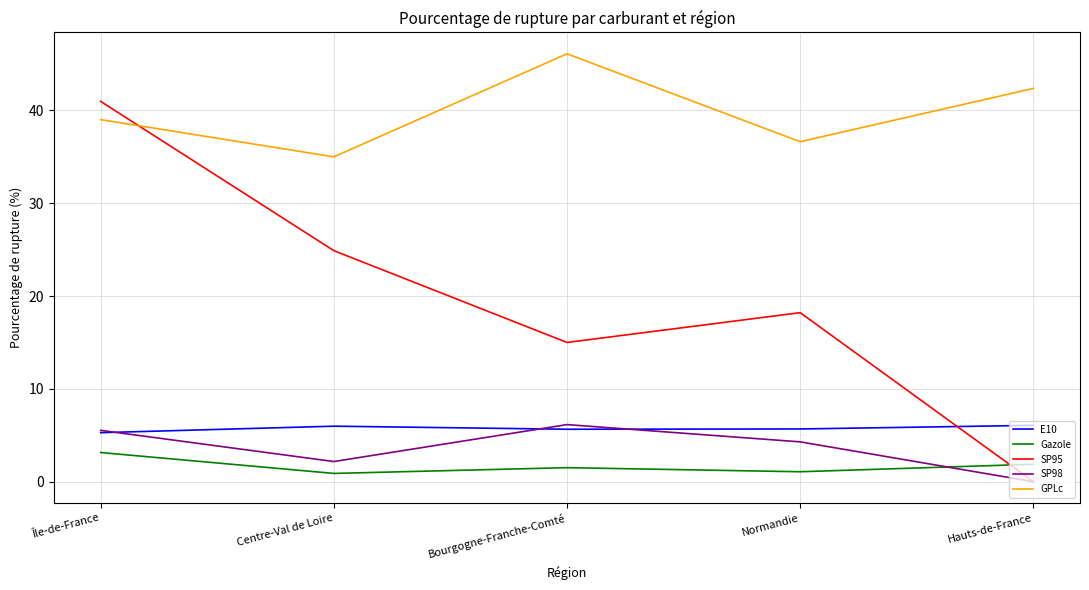

Is it true that E10 equals 5.7 at Bourgogne-Franche-Comté?

True